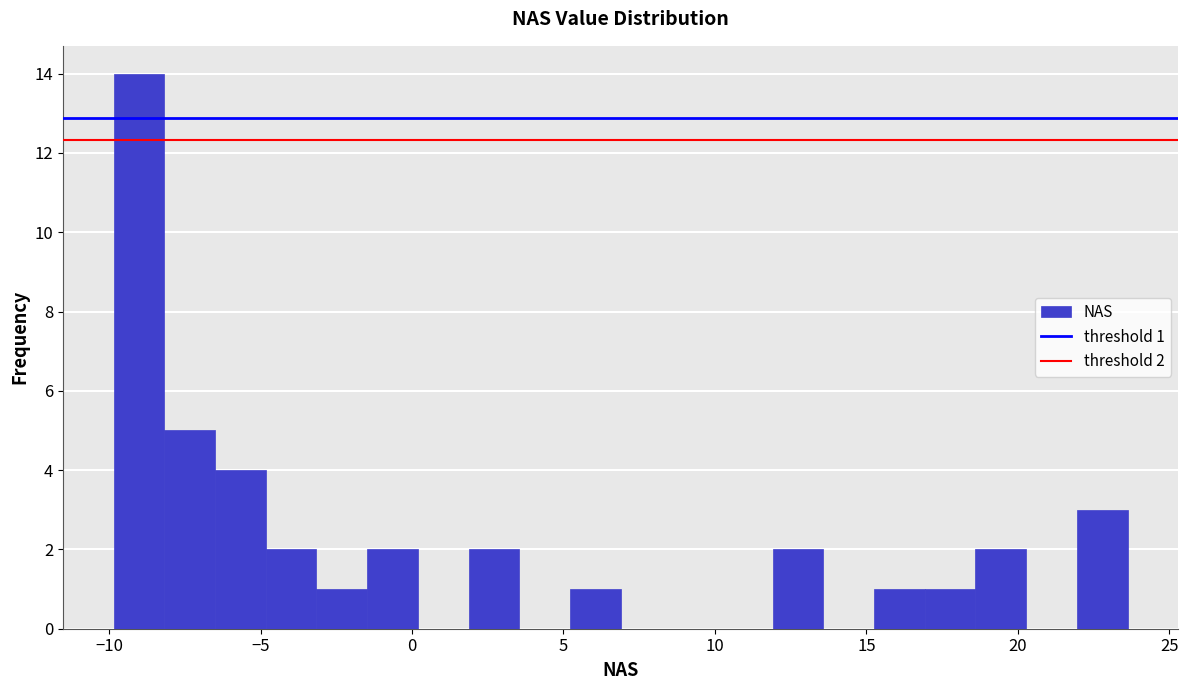

Read against the x-axis, roughly where is the centre of the tallest bar?

-9.0